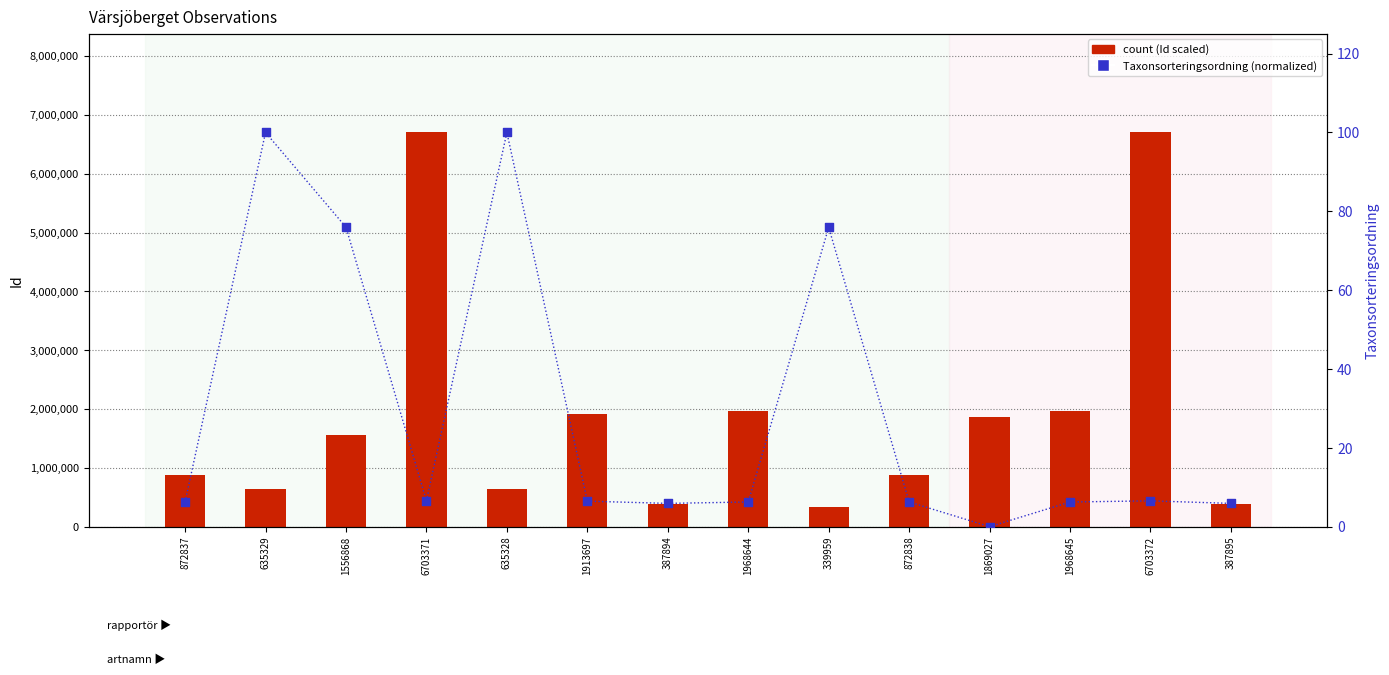

Which series reaches the minimum Y coordinate?

Taxonsorteringsordning